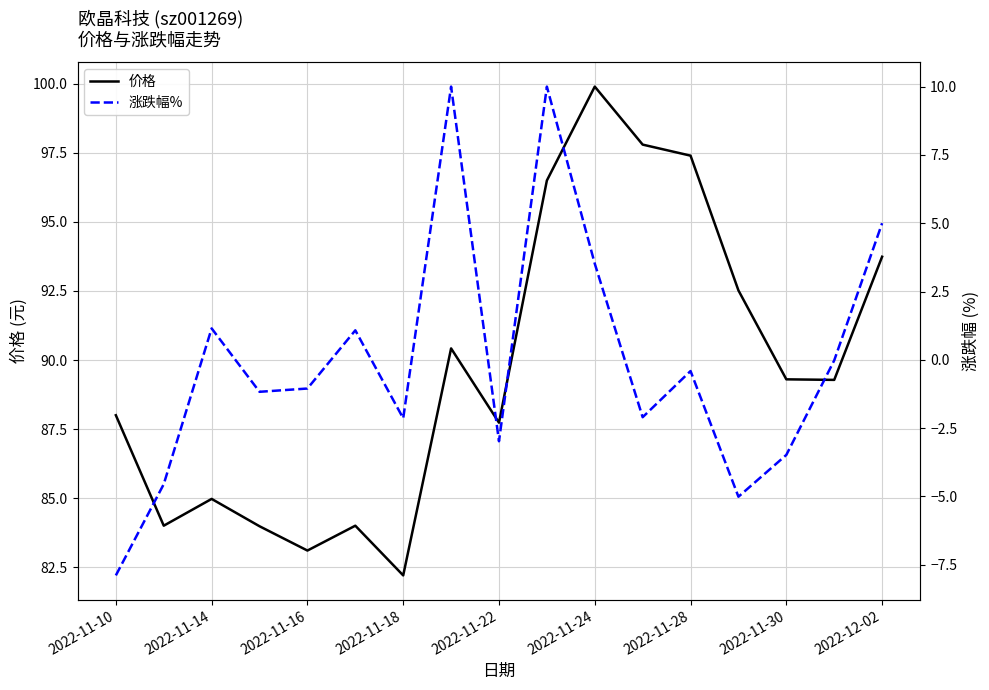

What is the minimum value for 价格?

82.2